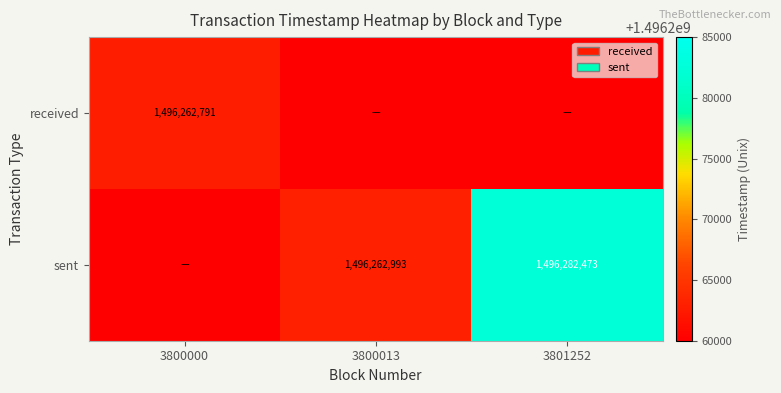

The sent series shows 2095405099 at 3800013. True or false?

False